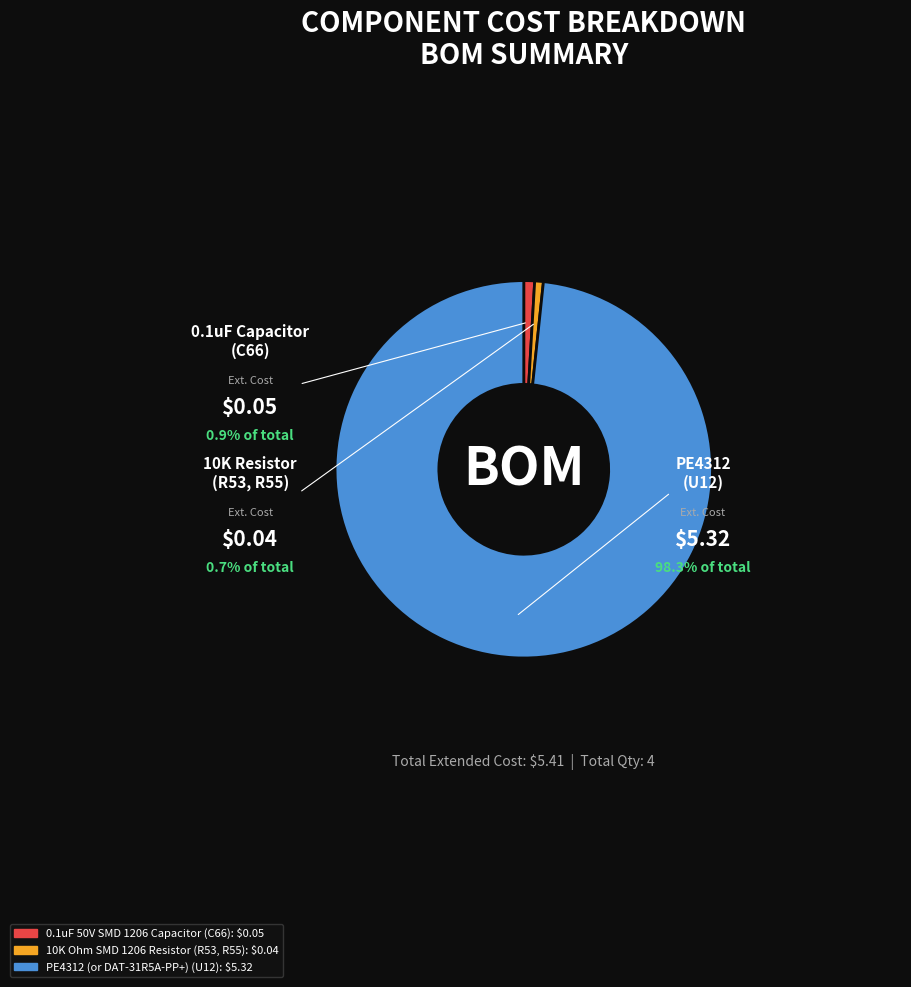

Is there any slice that represents more than half of the pie?

Yes